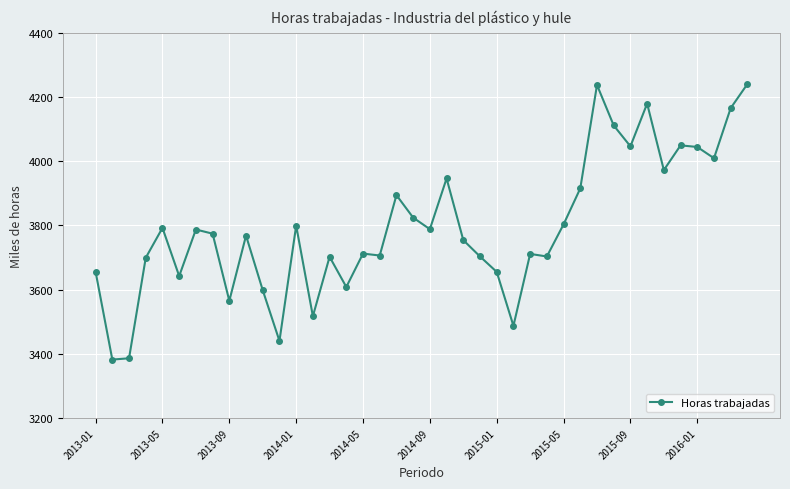

True or false: the data has more than 1 interior local peaks.

True